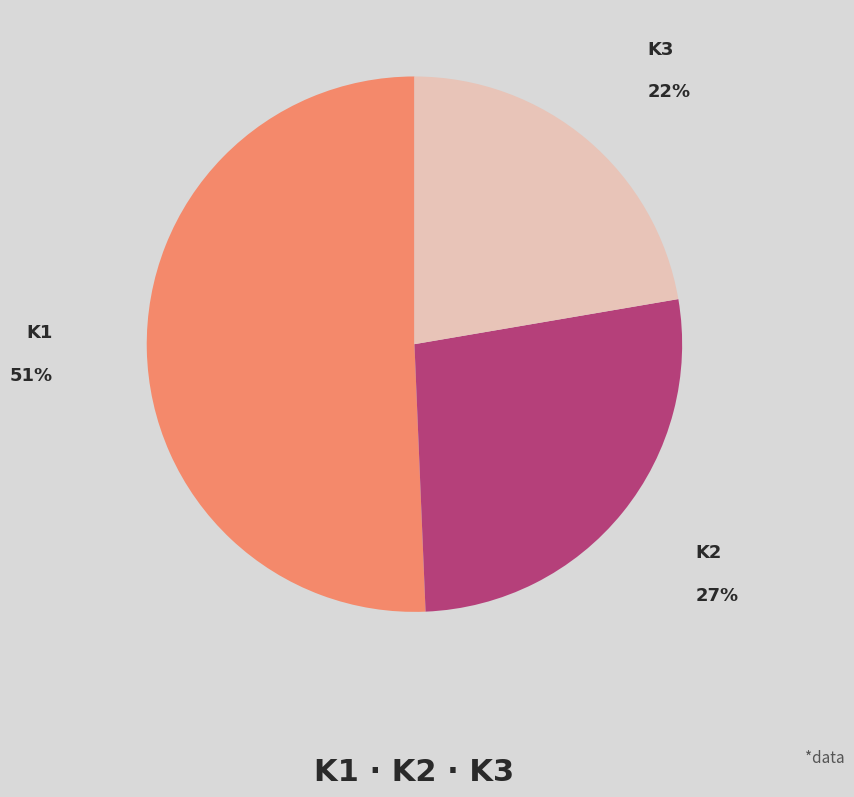

To the nearest percent, what is the average slice percentage?

33%